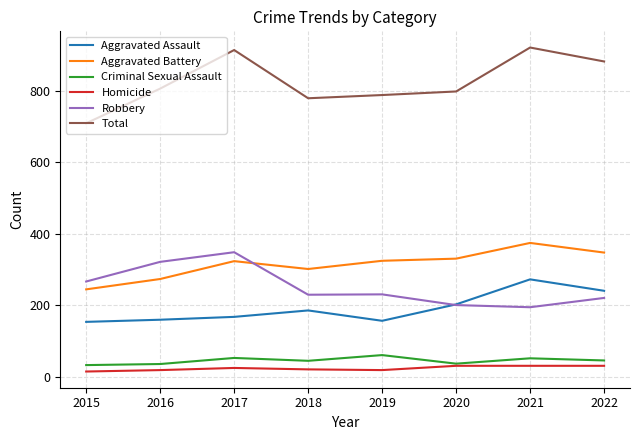

True or false: Aggravated Assault and Aggravated Battery intersect in this chart.

False